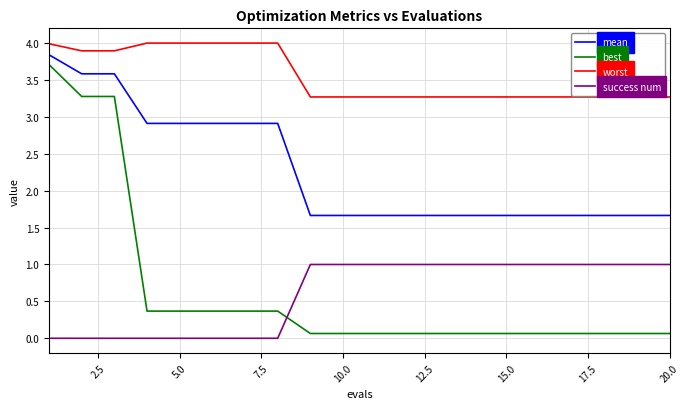

Which series has the largest range (max minus min)?

best